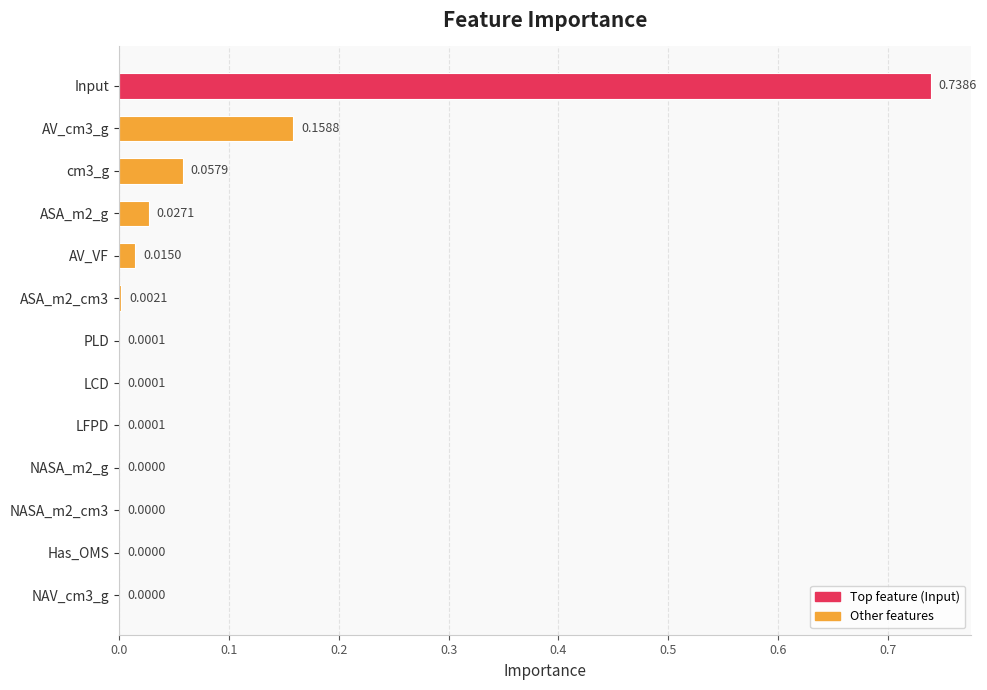

What is the sum of all values?

1.0